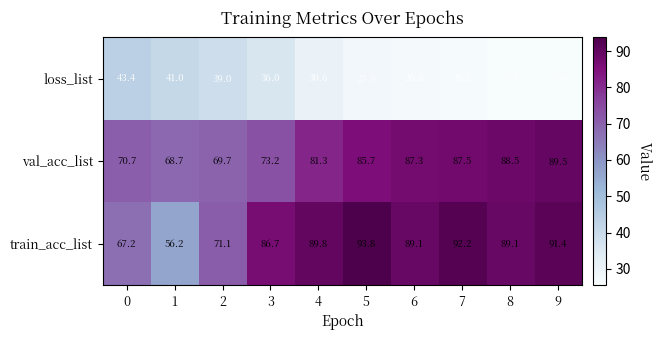

At which category is the sum across all series the highest?

5